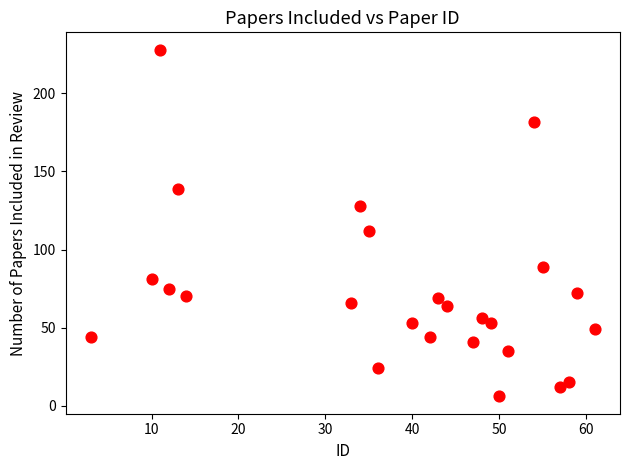

What is the range of X values (max minus min)?

58